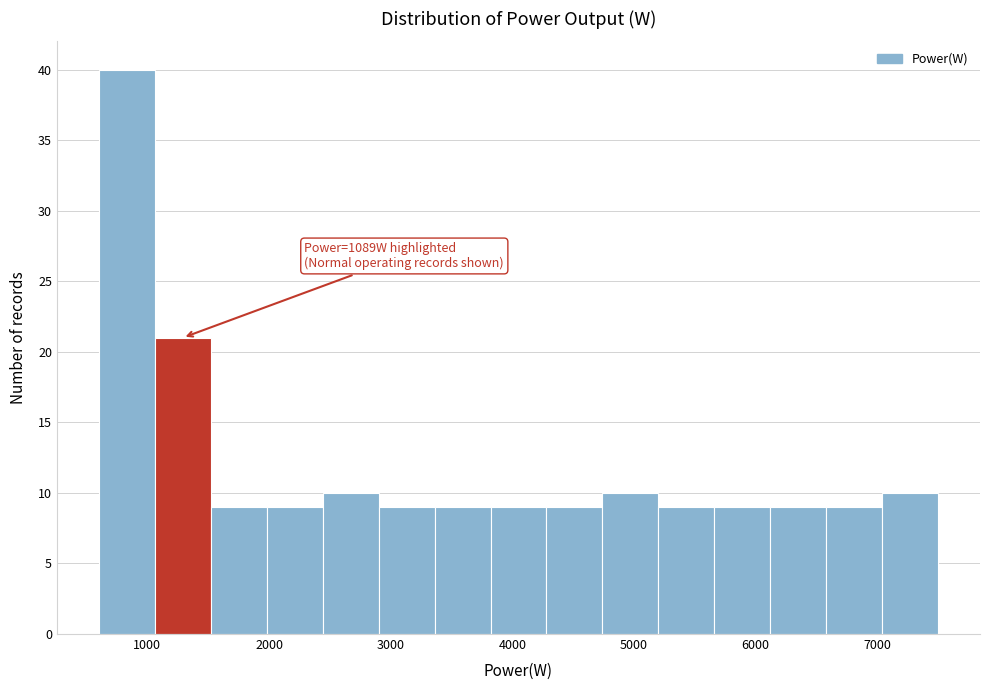

Over which range of the x-axis is the bar tallest?

600 to 1100